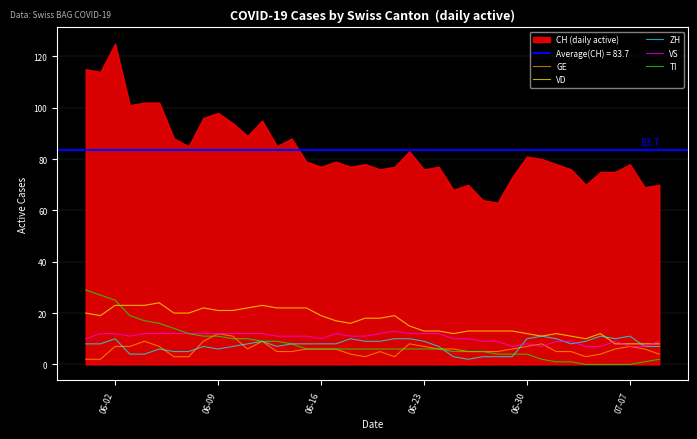

Does the chart have visible grid lines?

Yes